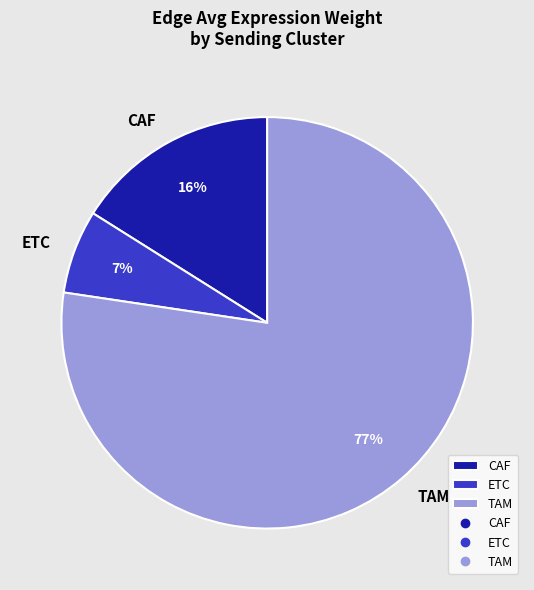

The TAM slice represents 73% of the pie. True or false?

False